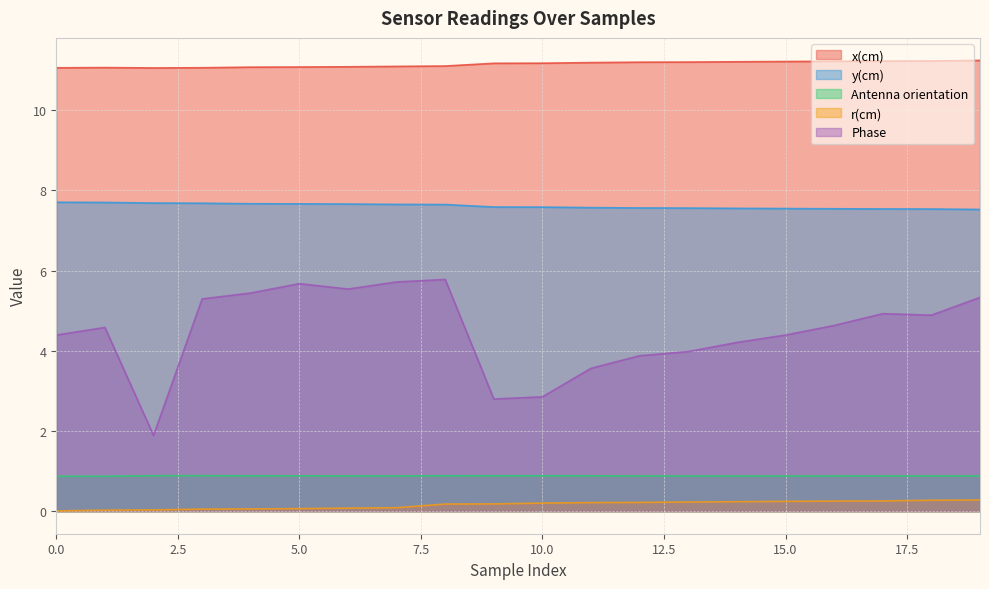

Which has a higher value, 13 or 3?

13